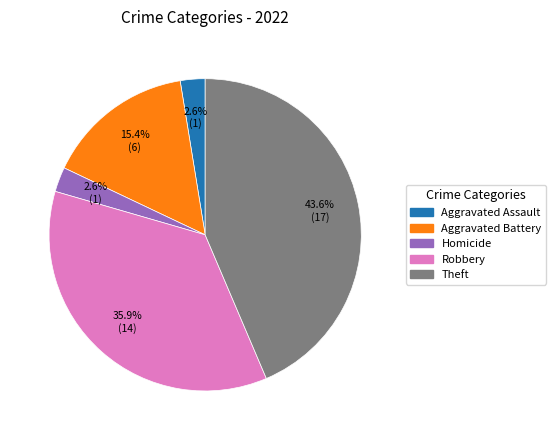

Between Theft and Aggravated Battery, which is larger?

Theft